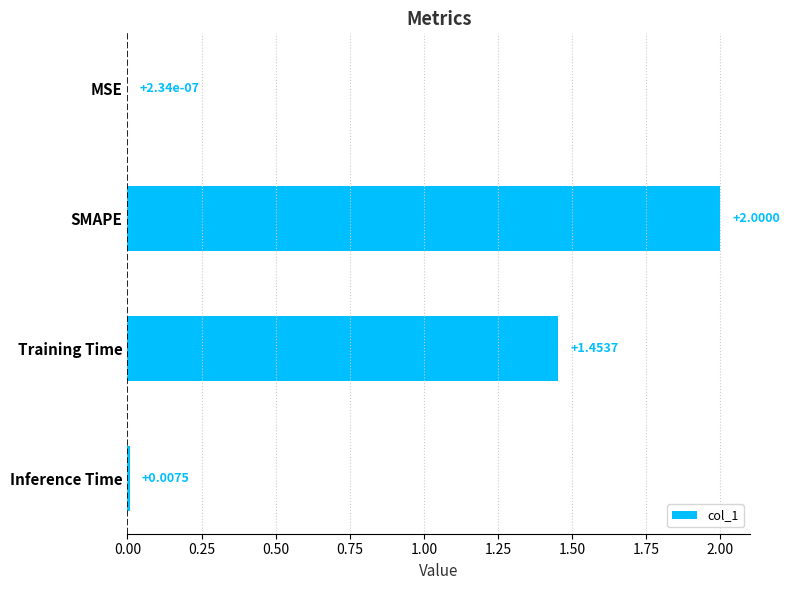

At which category does the chart reach its peak across all series?

SMAPE